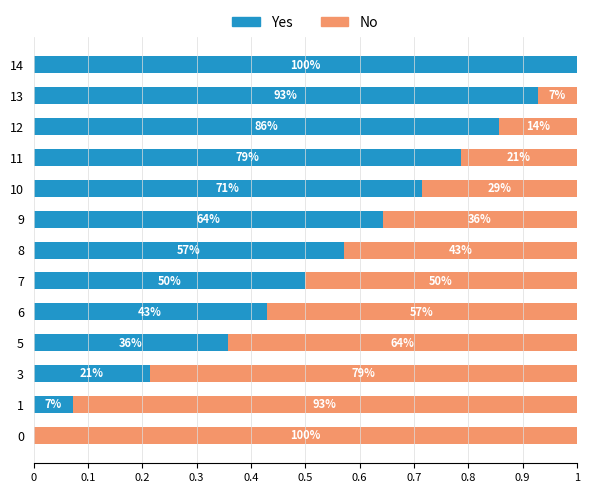

Which series has the largest total across all categories?

Yes